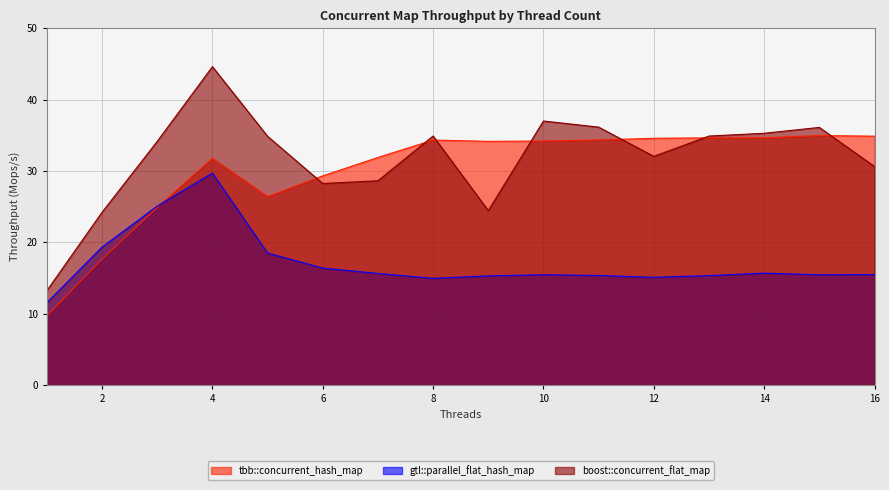

What is the total value across all series at 16?

81.0